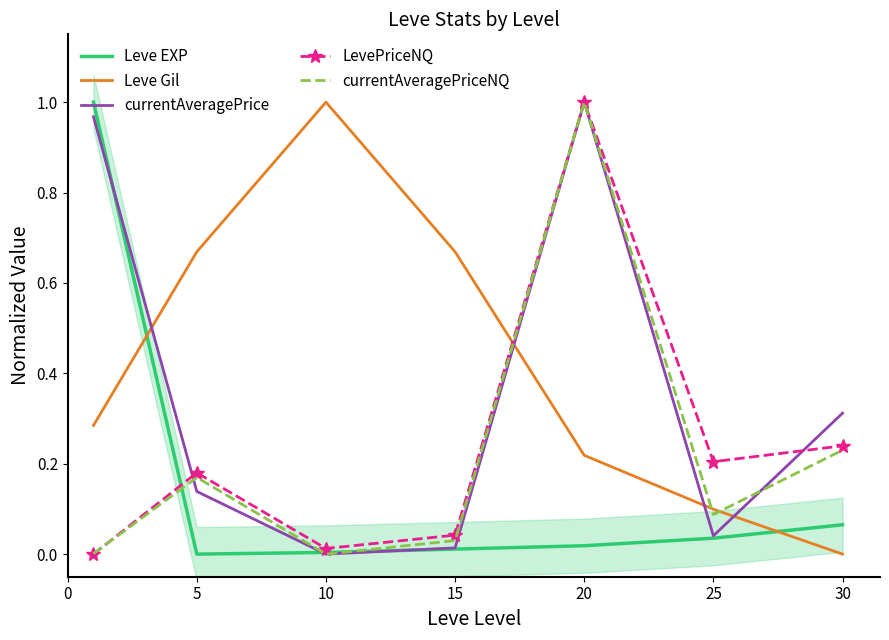

What is the value of the LevePriceNQ point at the 5th from the left?

1.0